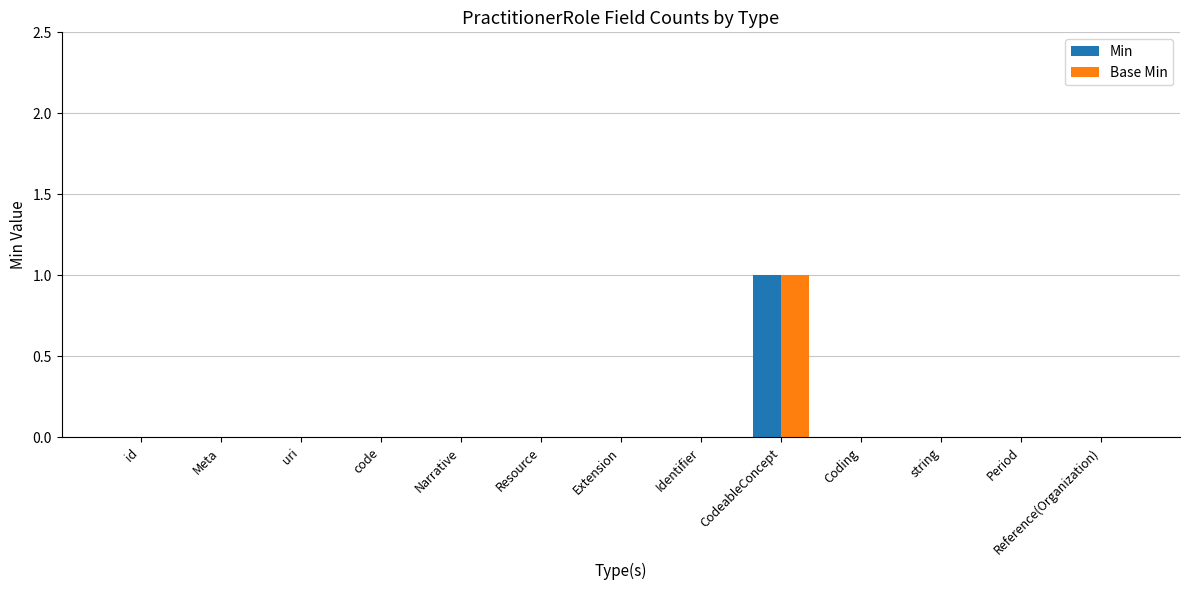

The Base Min series shows 1 at Identifier. True or false?

False